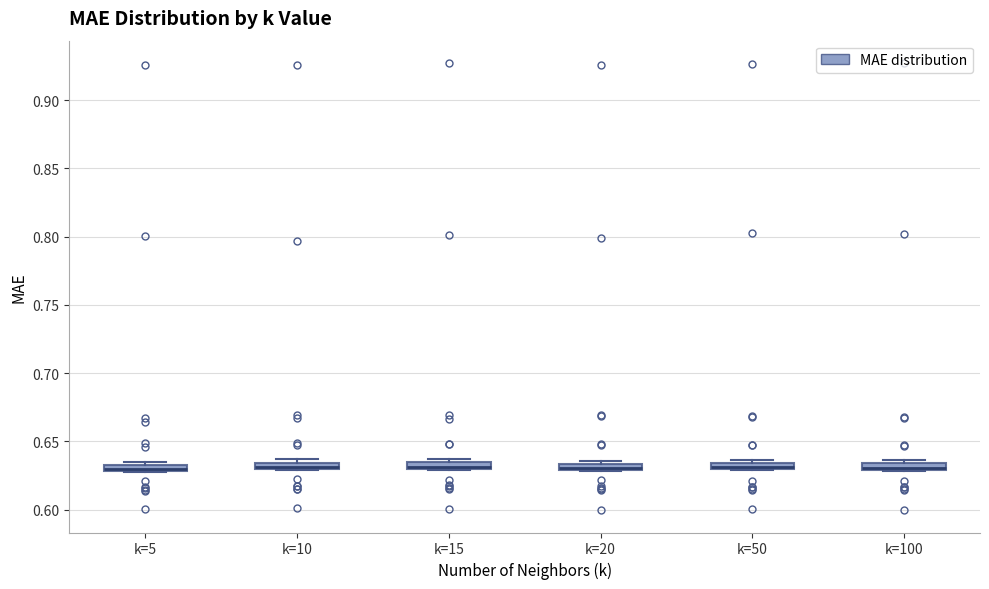

Where is the lower edge of the box for k=50 on the y-axis? The values are not printed on the chart, so give them approximately, as read against the axis.

0.630